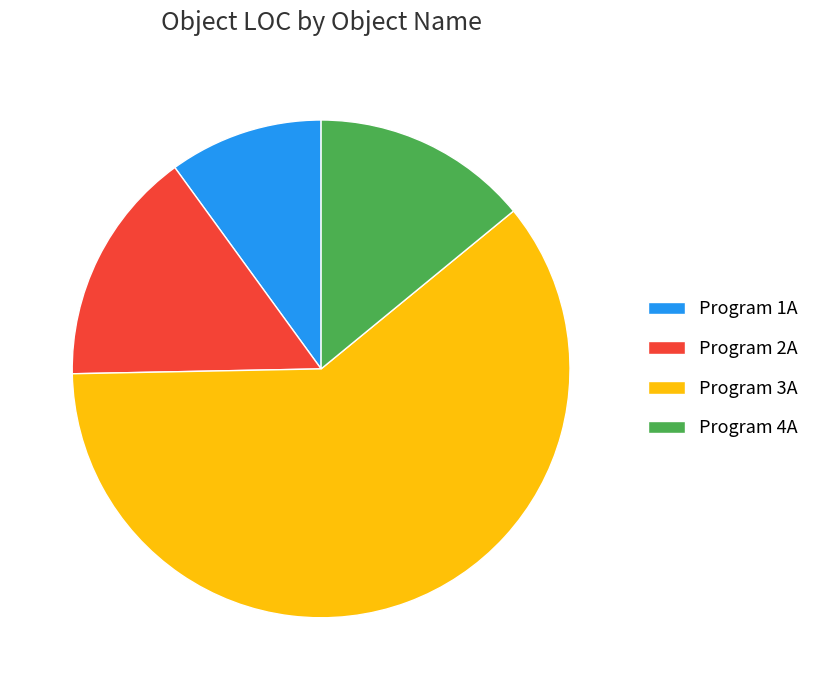

Rank the categories by value from highest to lowest.

Program 3A, Program 2A, Program 4A, Program 1A